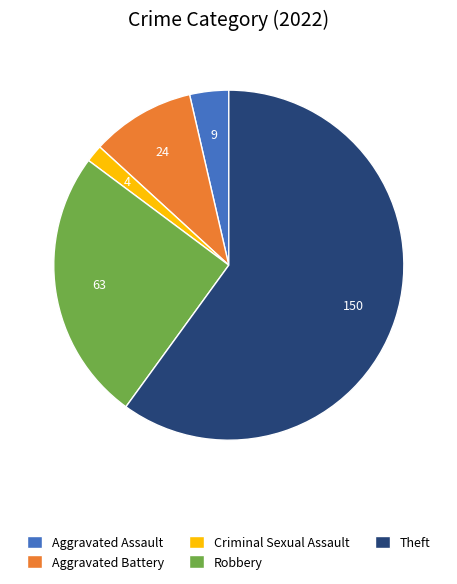

Count the number of slices in the pie.

5